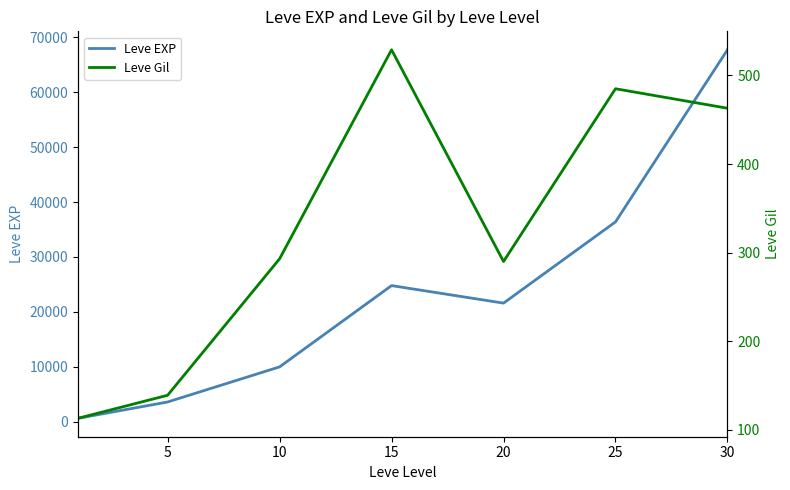

The value of Leve EXP at 15 is 8107. True or false?

False